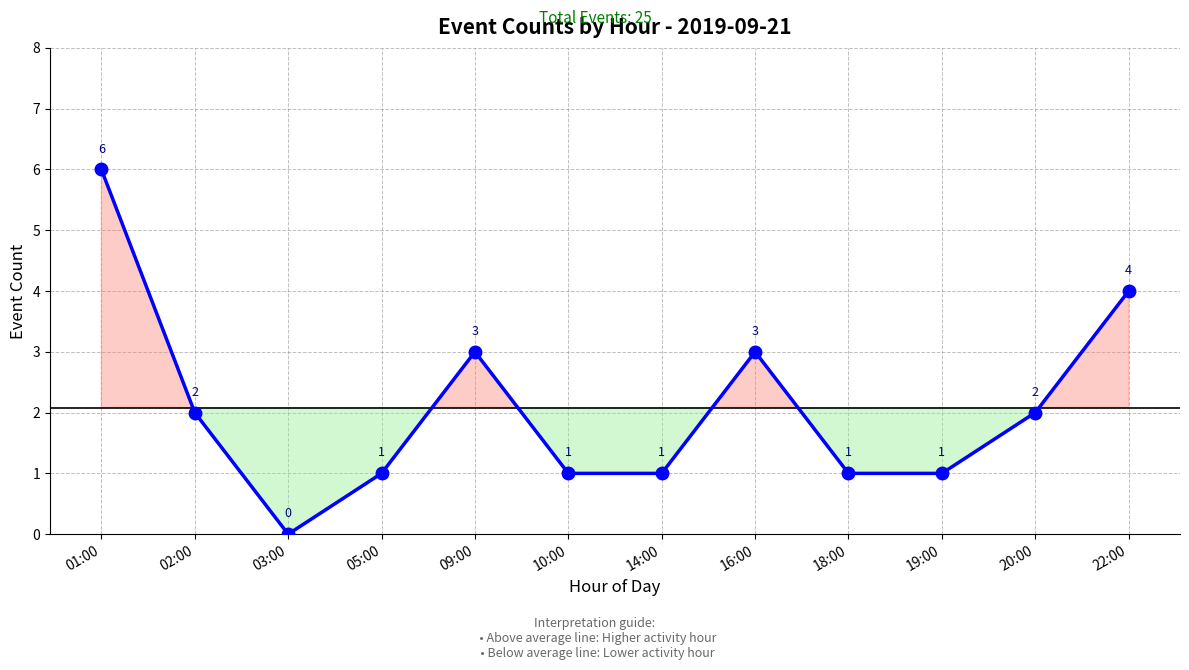

Read the value at 02:00.

2